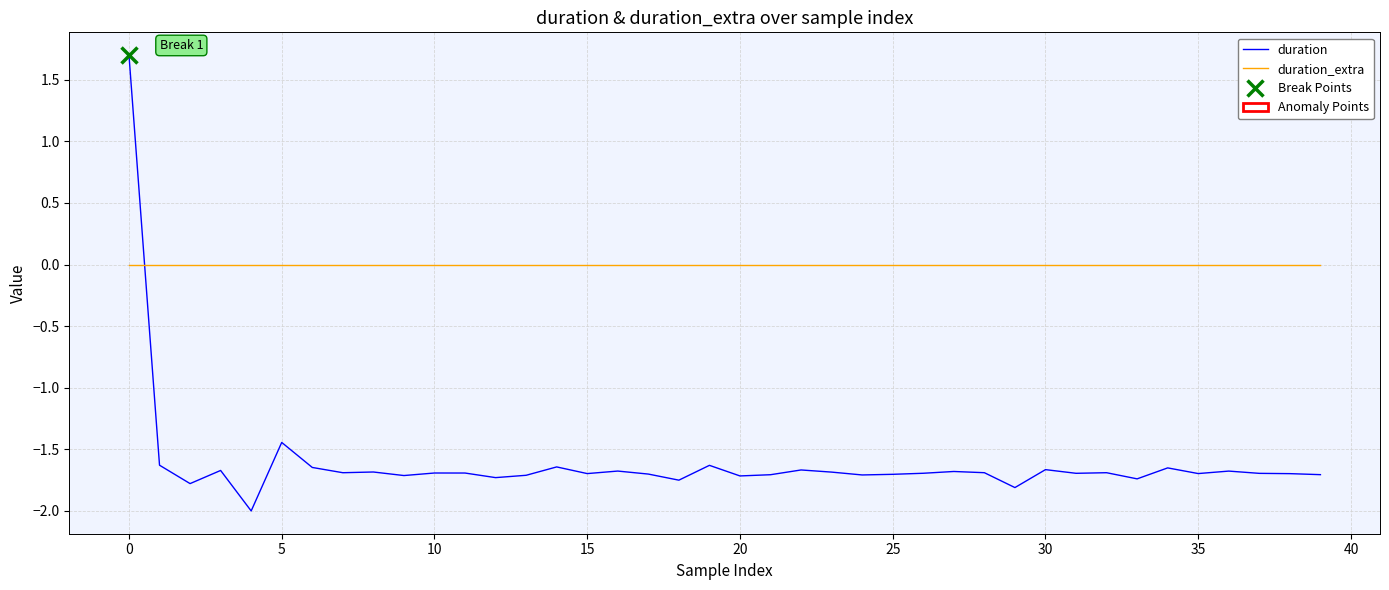

Which series changed the most between 30 and 39?

duration